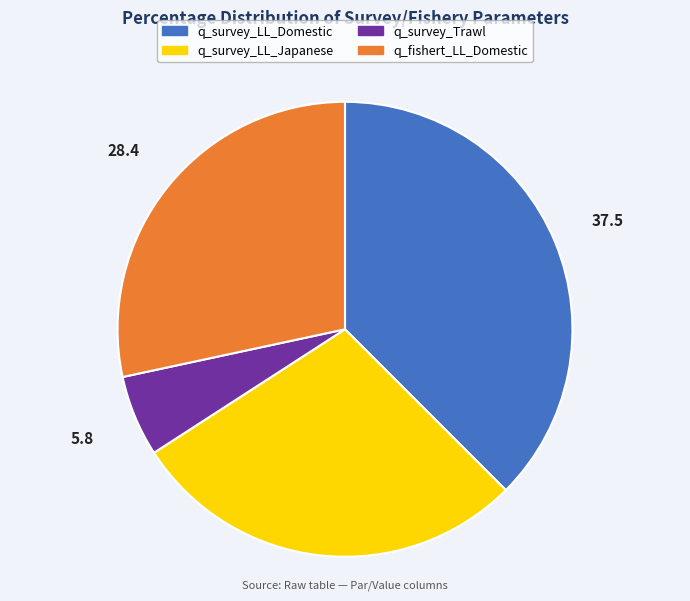

Count the number of slices in the pie.

4